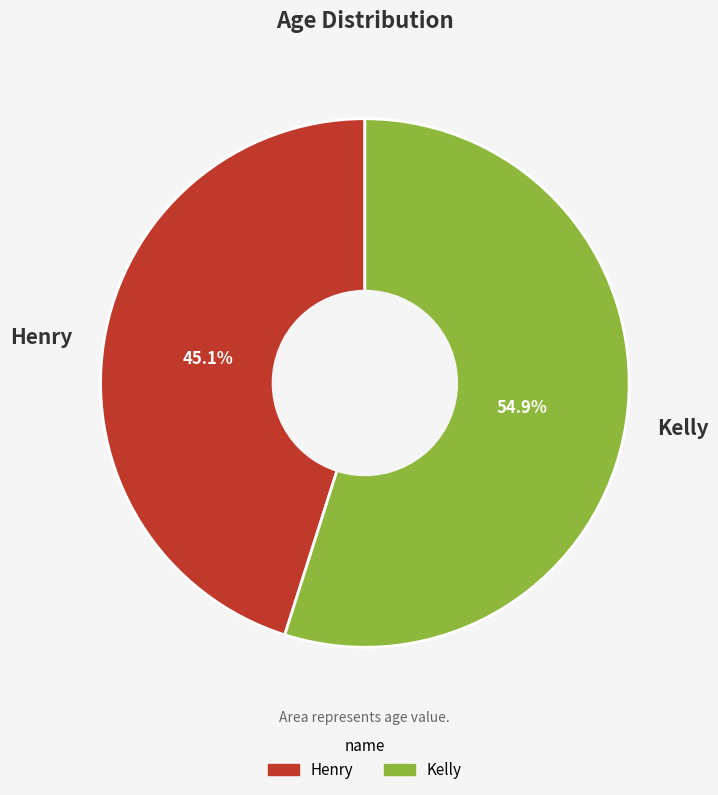

Is it true that Kelly is 48% of the pie?

False